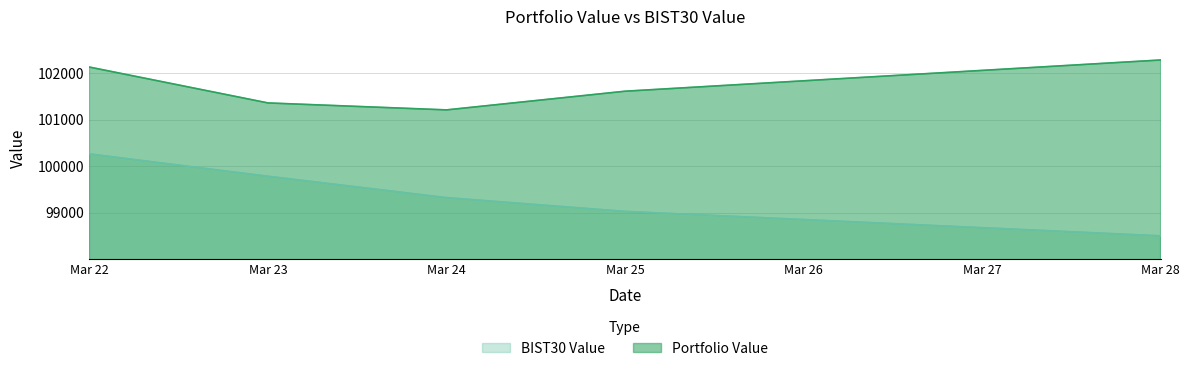

Rank the series by their average value, from highest to lowest.

Portfolio Value, BIST30 Value